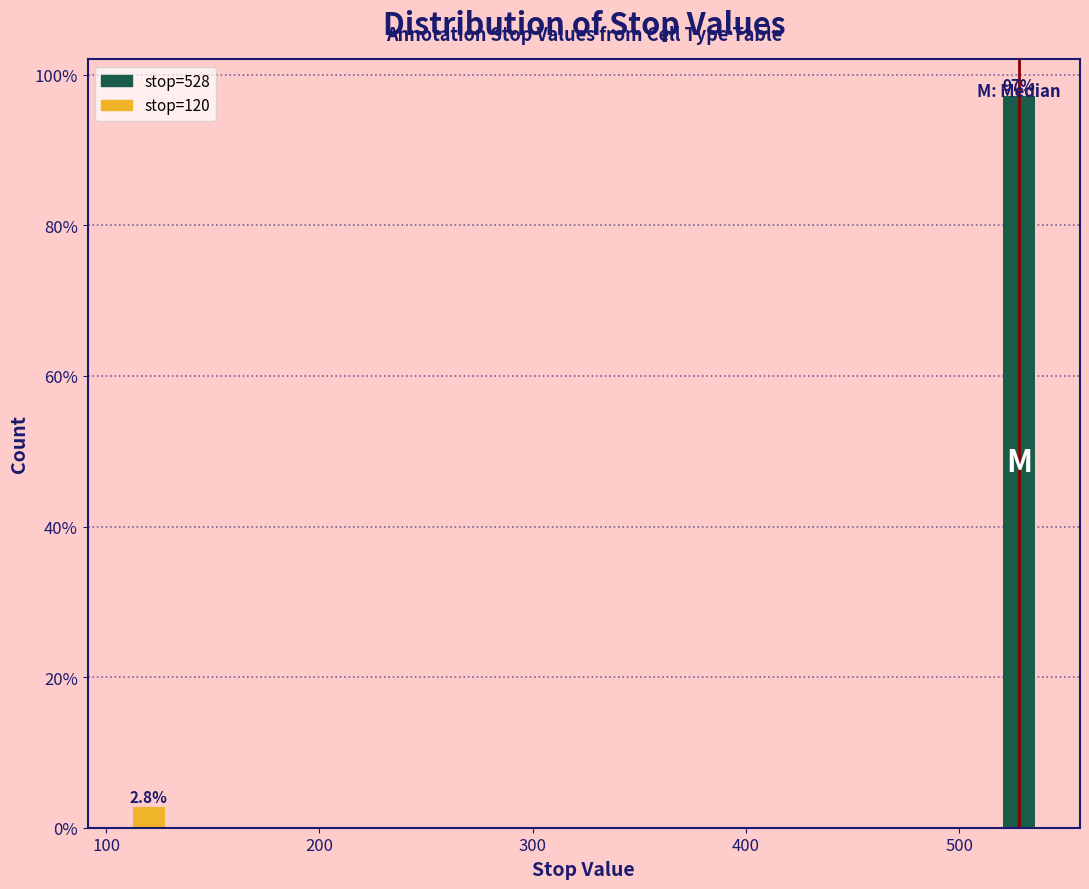

What is the value of the 2nd bar from the left?

97.2